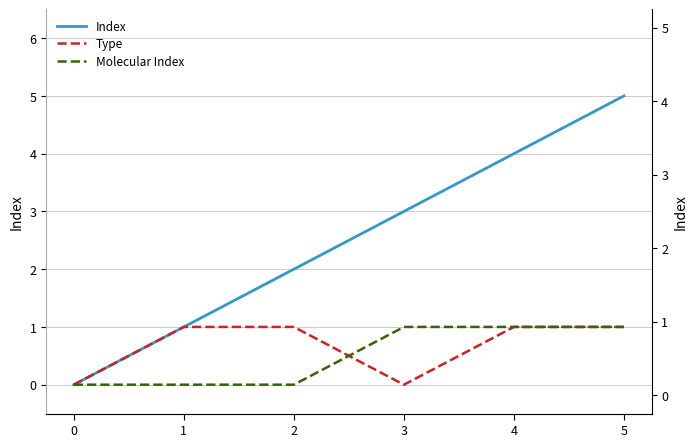

True or false: Type and Molecular Index cross at least once.

True